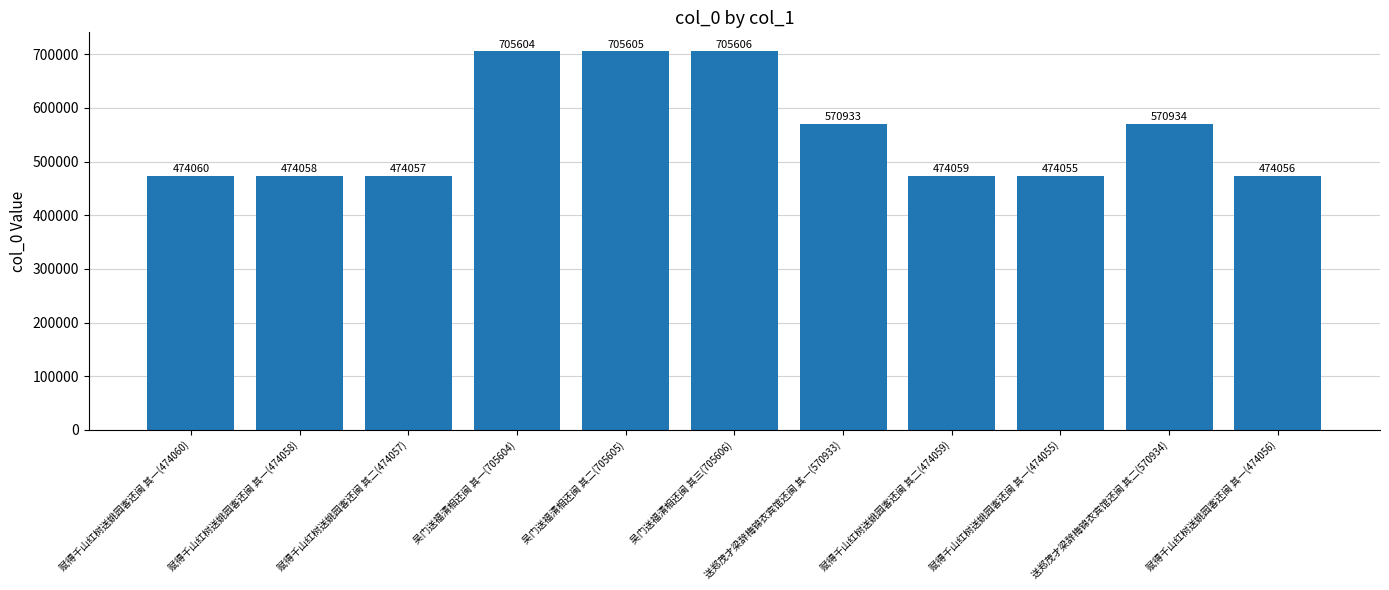

Reading left to right, what are all the values shown in this chart?

474060	474058	474057	705604	705605	705606	570933	474059	474055	570934	474056